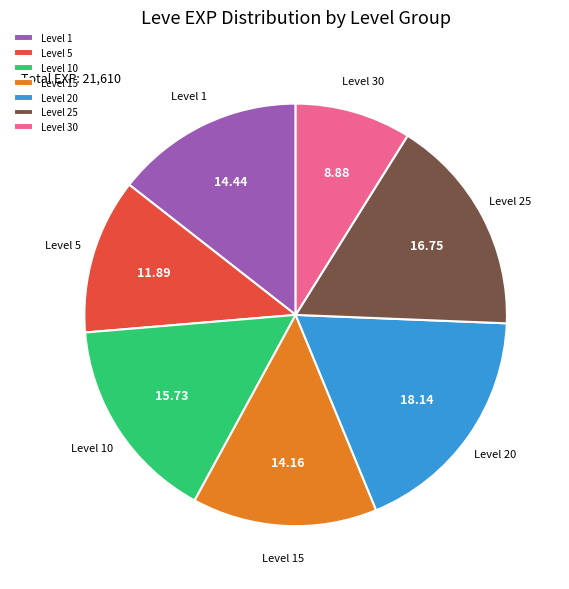

Which slice is the largest?

Level 20